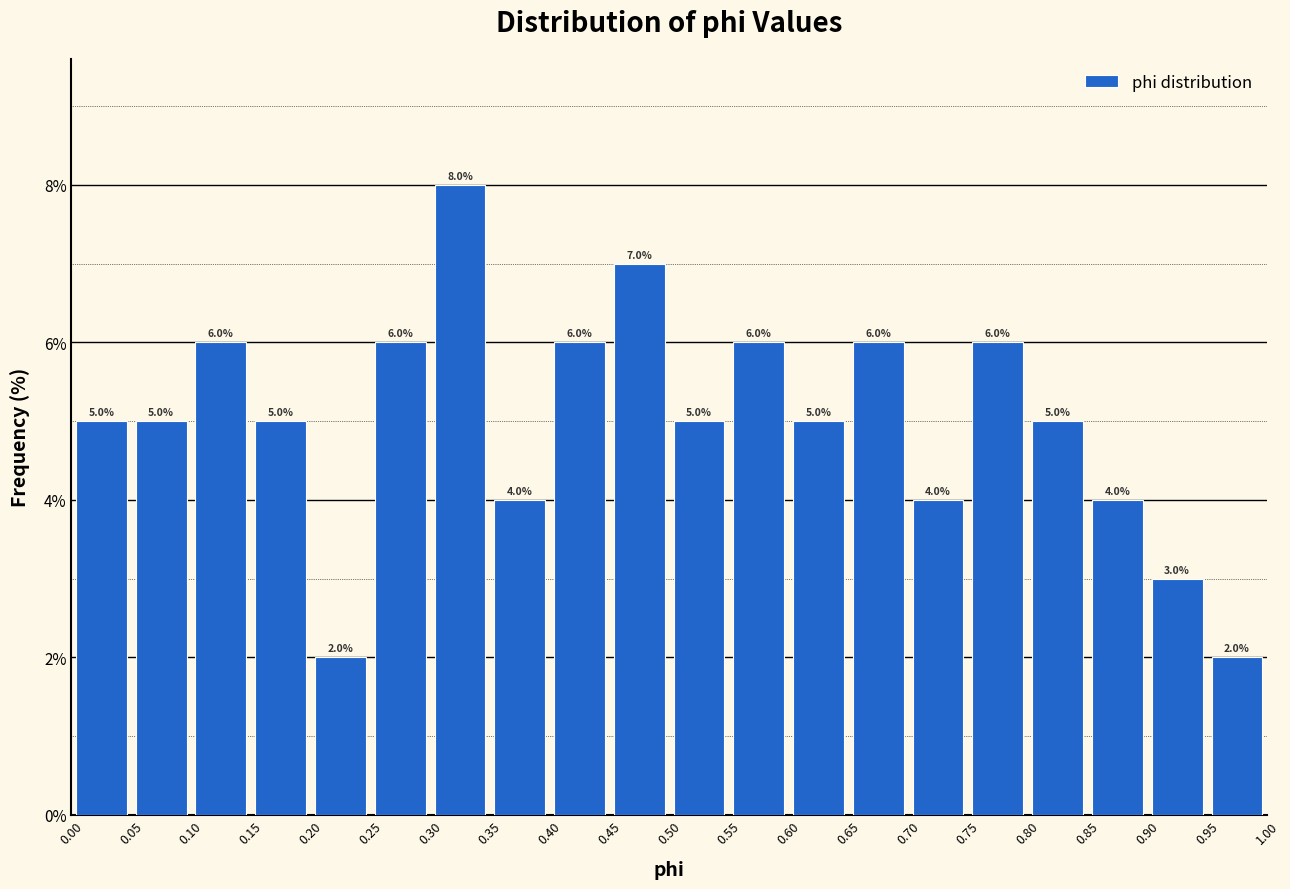

How tall is the bar that spans 0.30 to 0.35 on the x-axis?

8.0